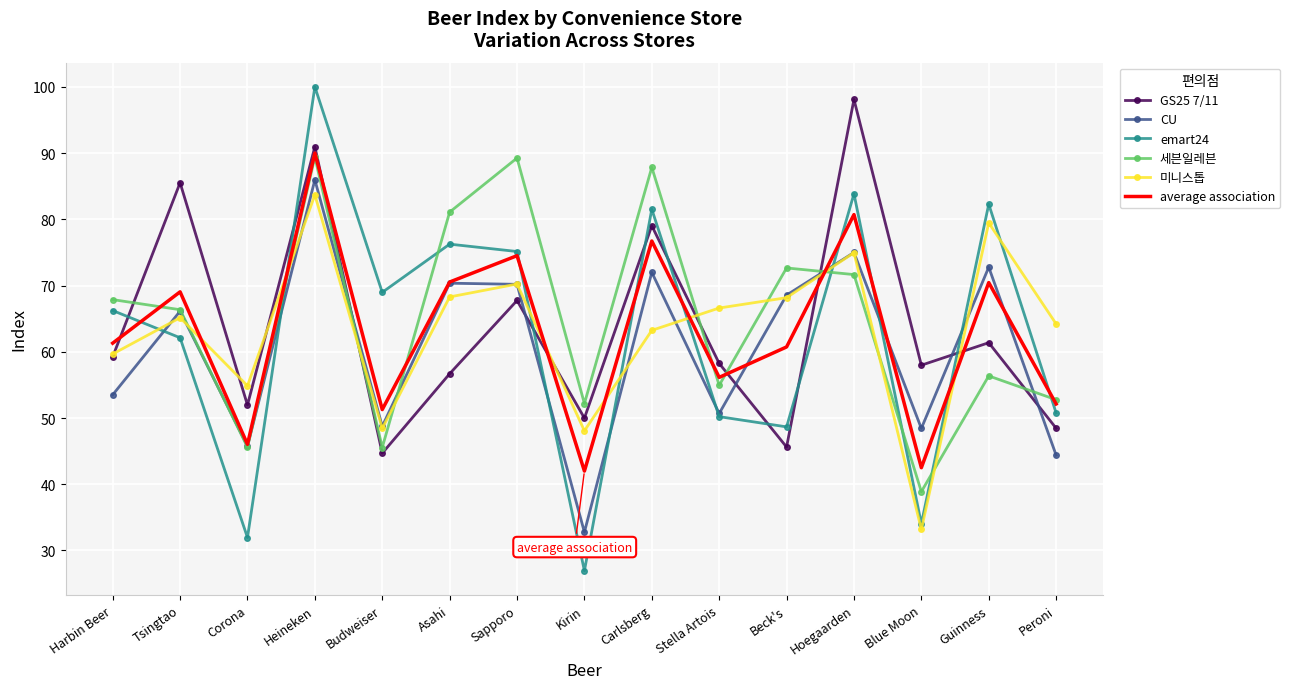

What position from the left is Heineken?

4